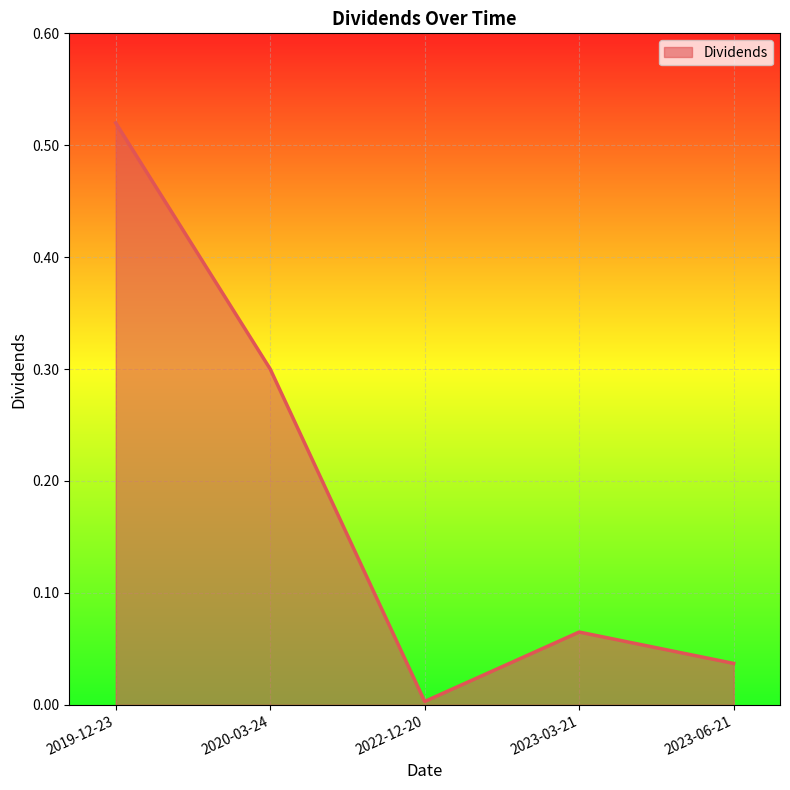

What is the change in value from 2019-12-23 to 2023-03-21?

-0.5